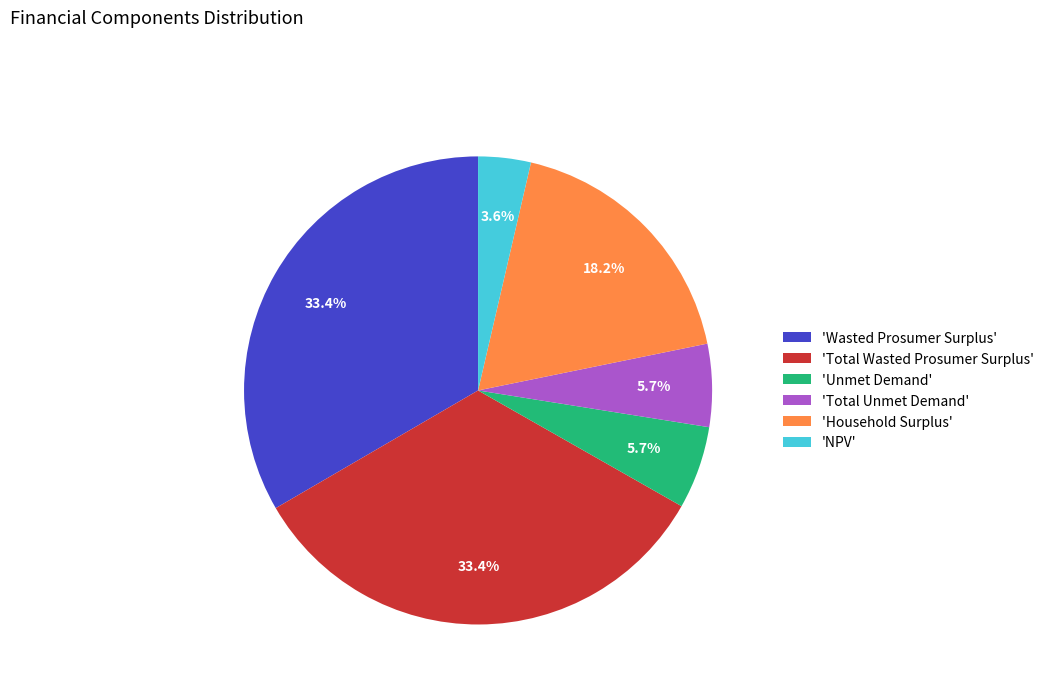

What is the smallest slice in the pie chart?

'NPV'